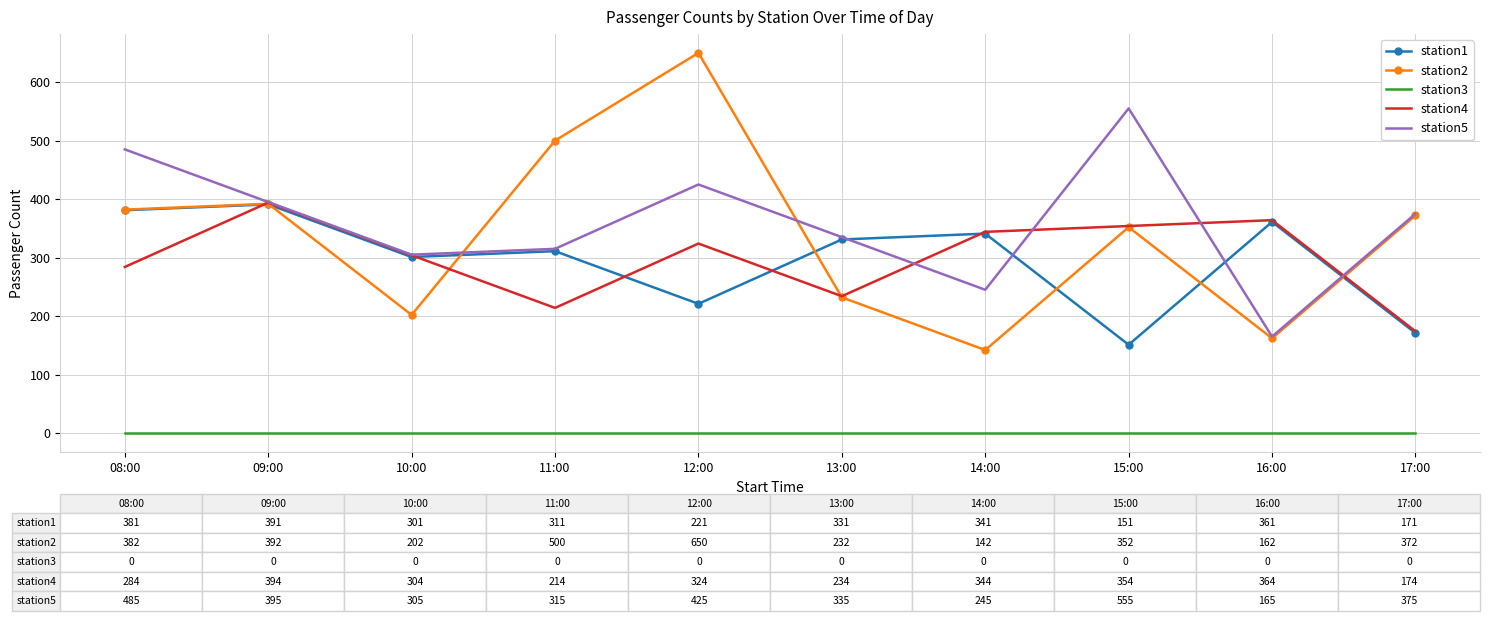

What is the lowest value of the station1 series?

151